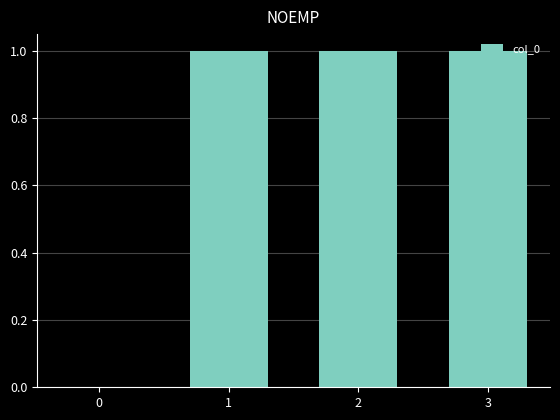

What is the sum of the values at 0 and 1?

1